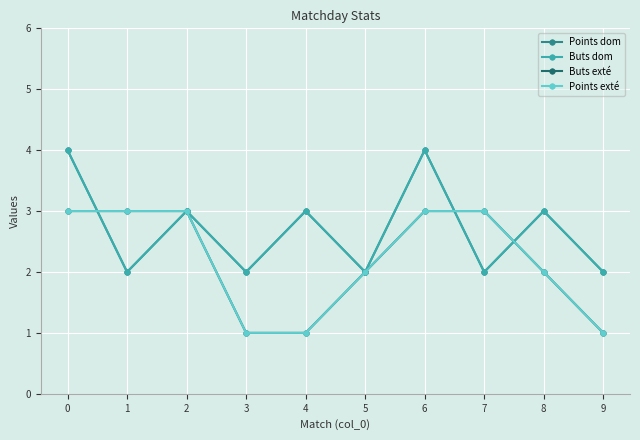

What is the spread (max minus min) of values at 6?

1